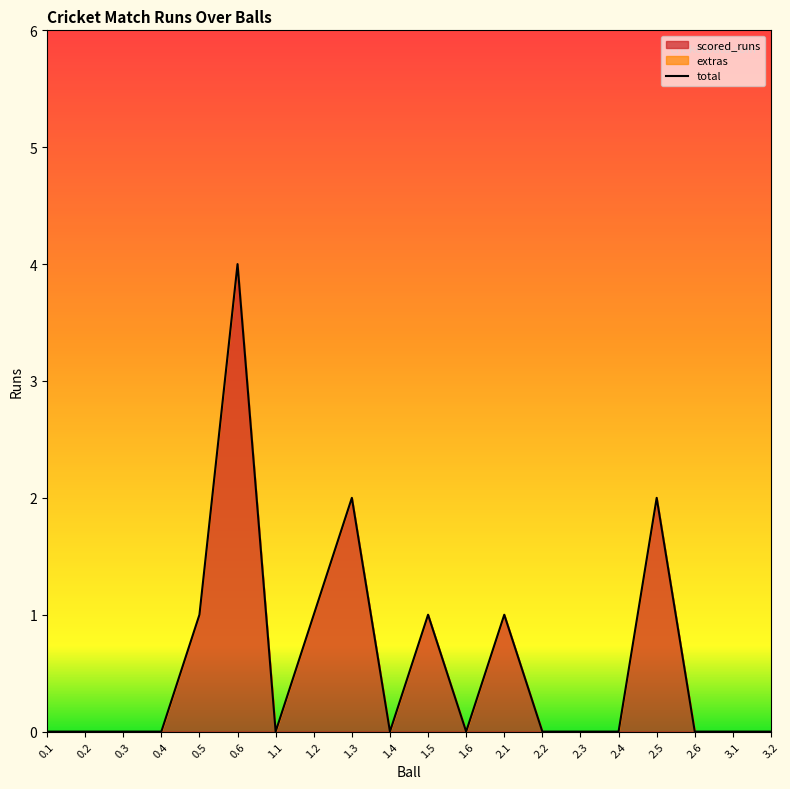

List the labels in order of value, smallest first.

0.1, 0.2, 0.3, 0.4, 1.1, 1.4, 1.6, 2.2, 2.3, 2.4, 2.6, 3.1, 3.2, 0.5, 1.2, 1.5, 2.1, 1.3, 2.5, 0.6